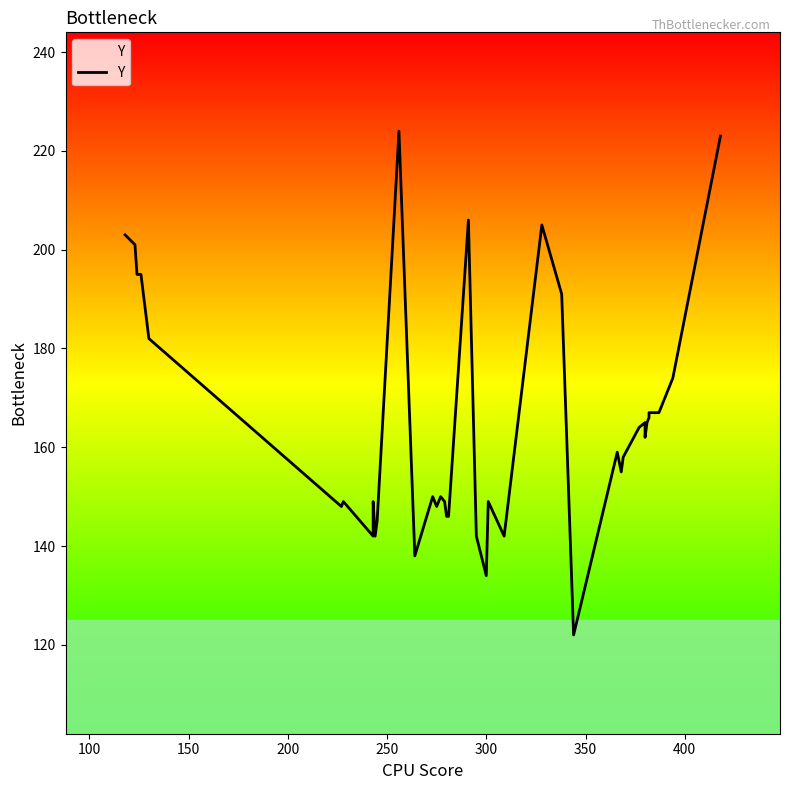

Does the chart have visible grid lines?

No